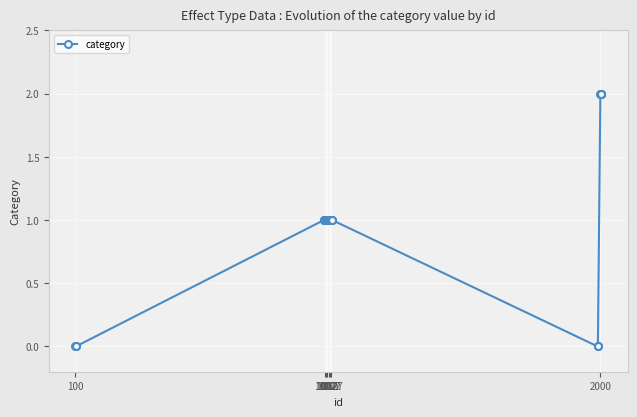

Does the chart have visible grid lines?

Yes